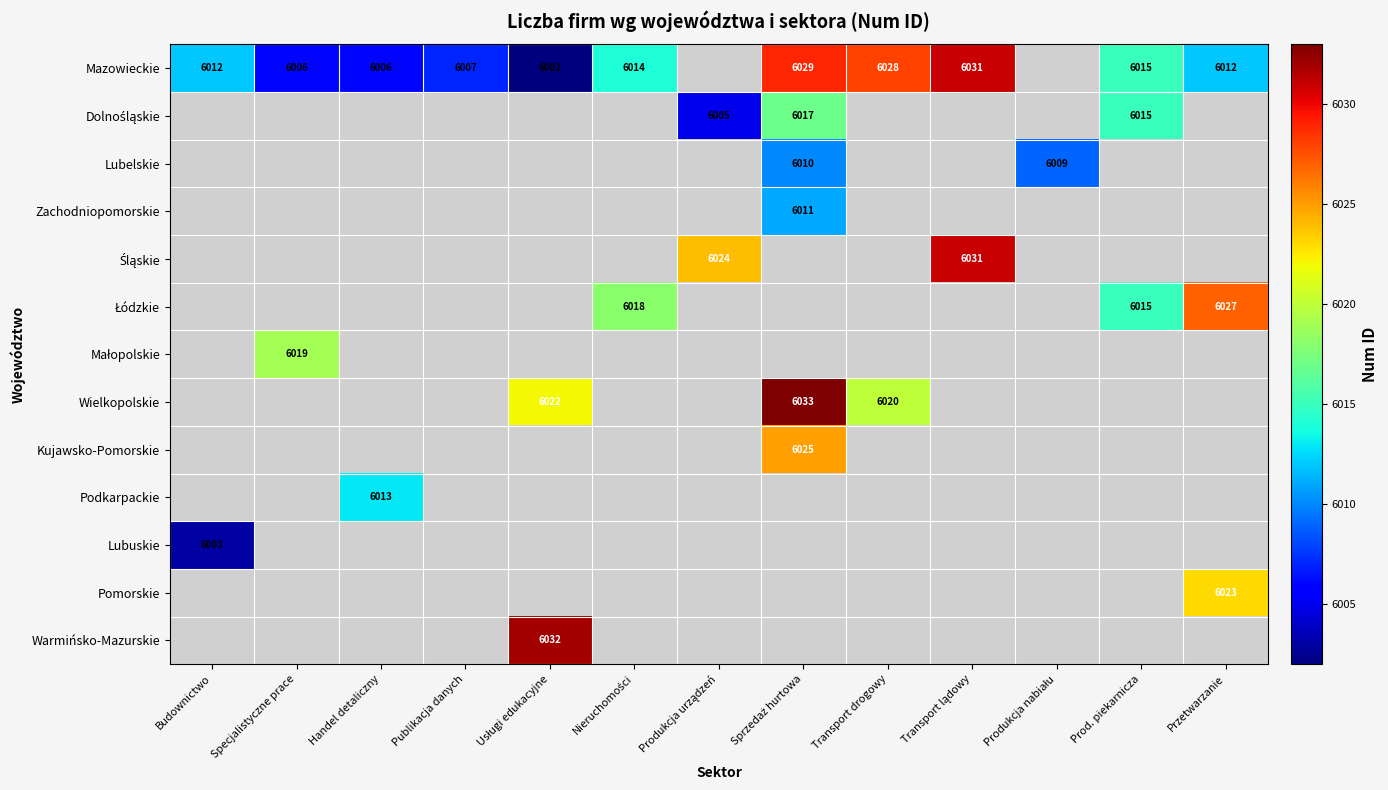

What is the spread (max minus min) of values at Specjalistyczne prace?

13.0